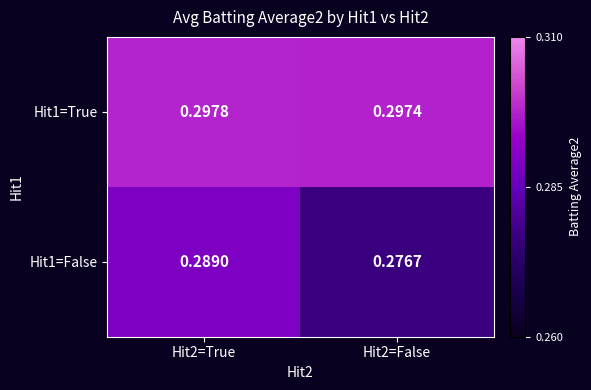

Is the value of Hit1=False at Hit2=False greater than the value of Hit1=True at Hit2=False?

No